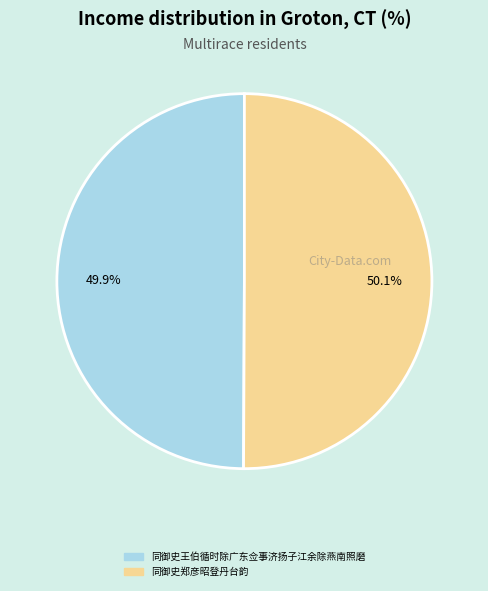

To the nearest percent, what percentage of the pie is 同御史王伯循时除广东佥事济扬子江余除燕南照磨?

50%